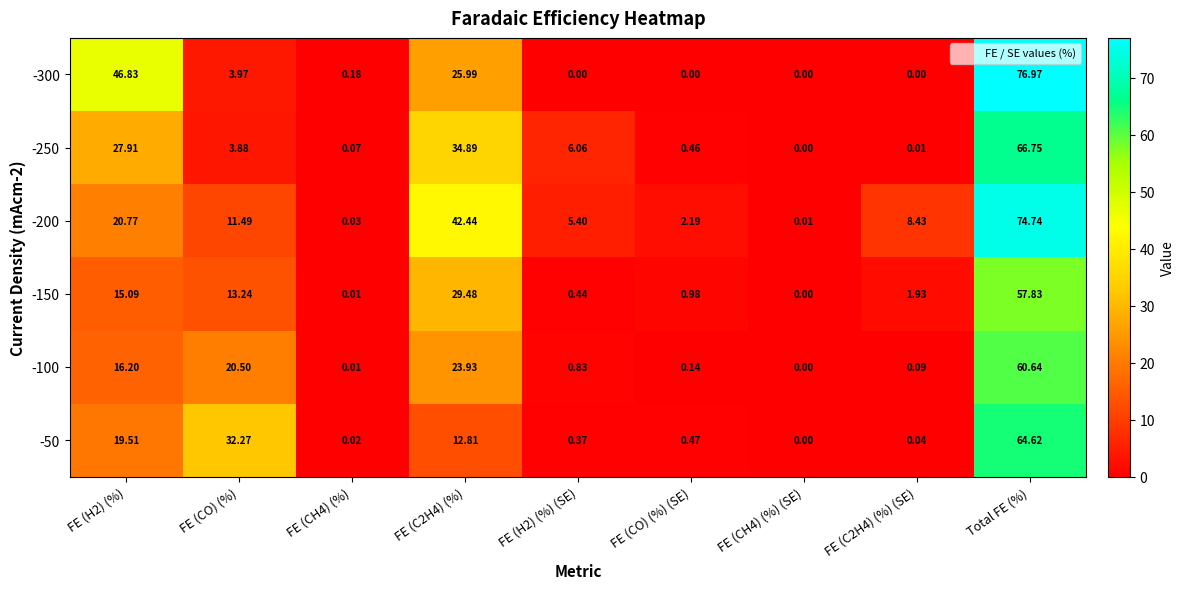

Which series has the largest total across all categories?

-200